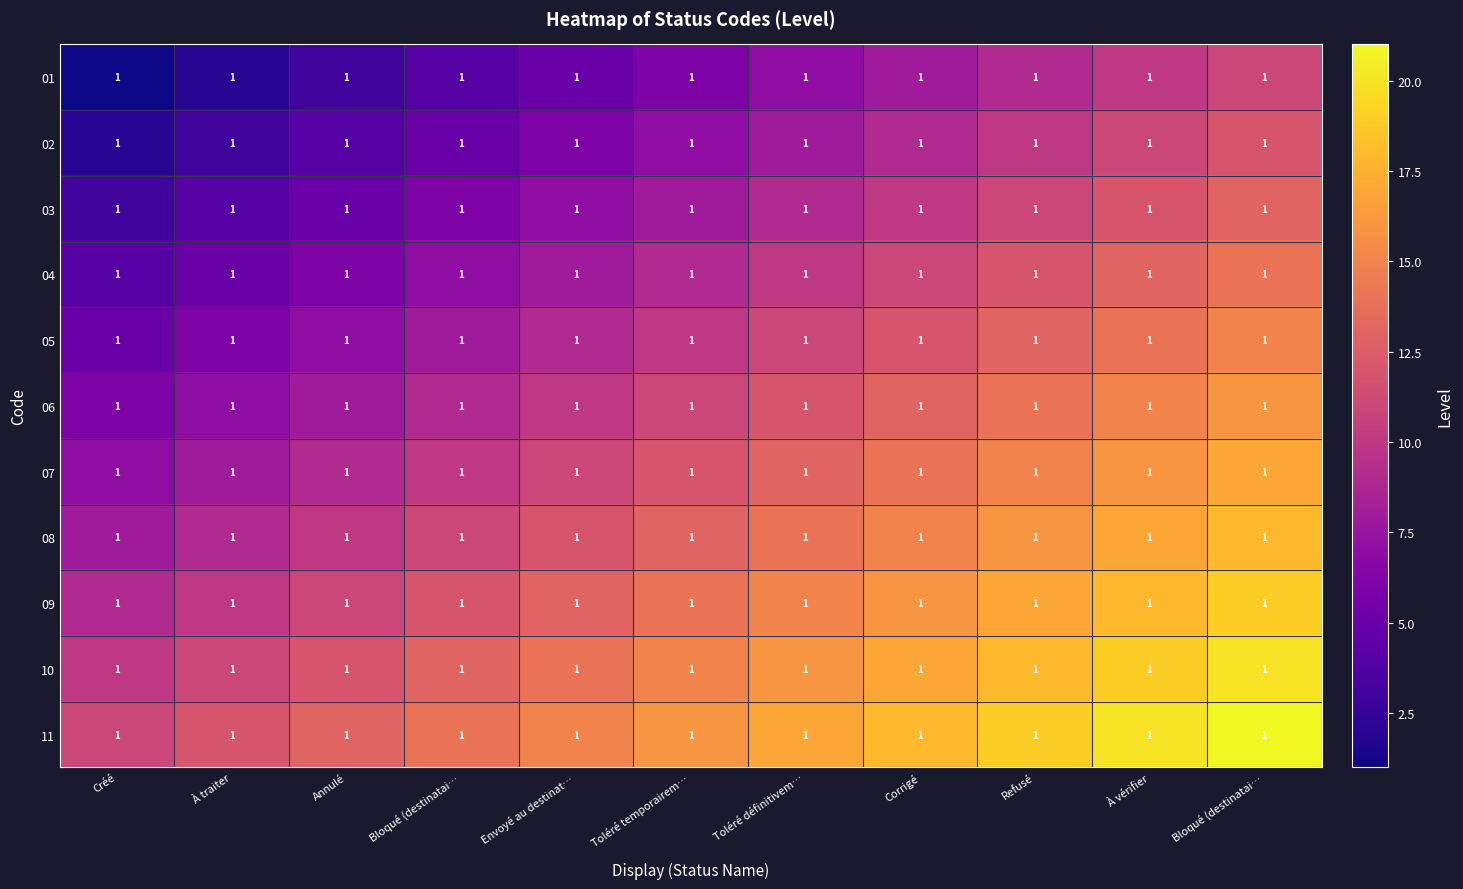

How many values in the 11 series exceed 16?

5